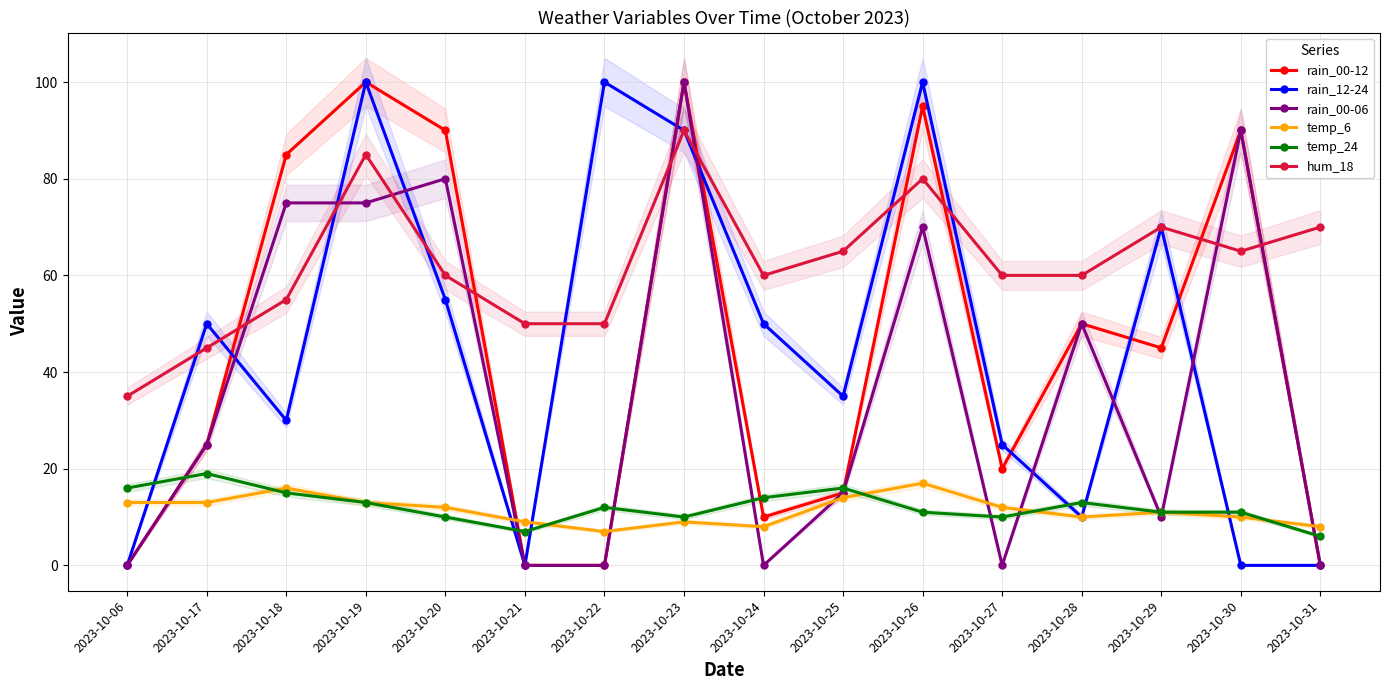

What are all the series names shown in the legend?

rain_00-12, rain_12-24, rain_00-06, temp_6, temp_24, hum_18